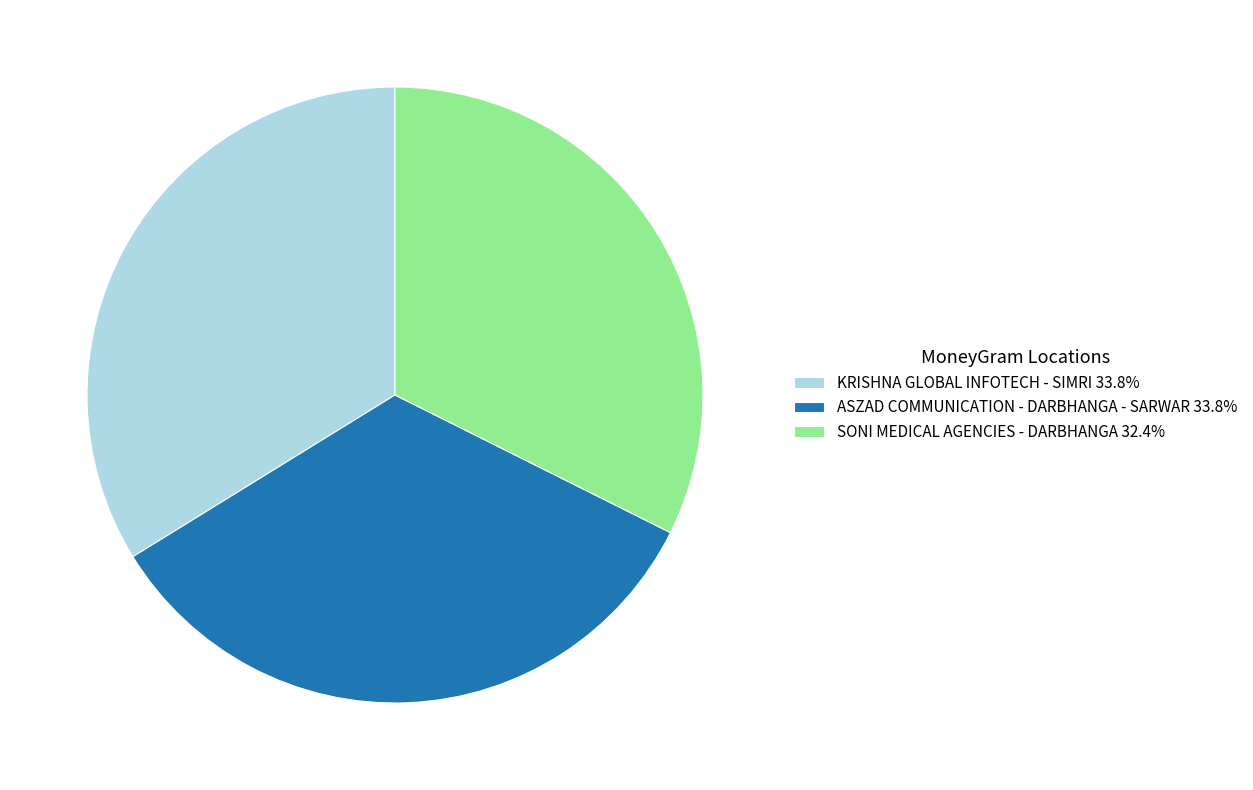

Is it true that ASZAD COMMUNICATION - DARBHANGA - SARWAR is 22% of the pie?

False